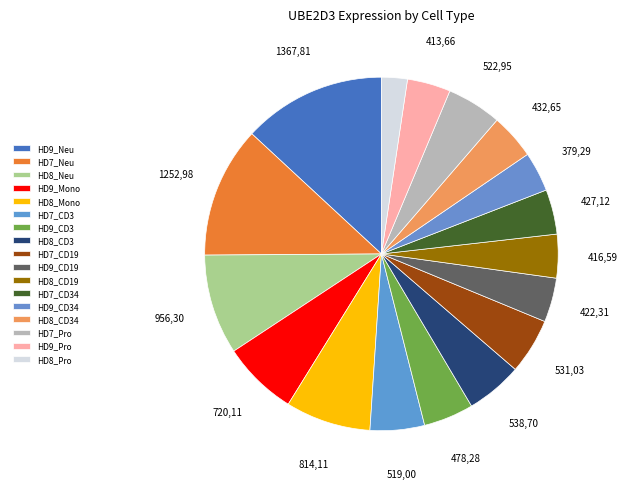

What percentage is the HD8_Mono slice, to the nearest percent?

8%